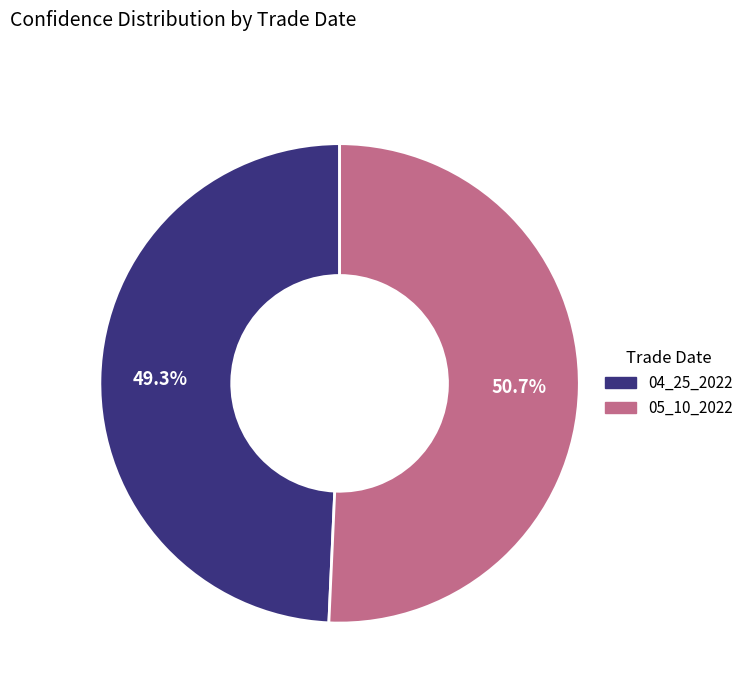

Do 05_10_2022 and 04_25_2022 together represent more than half of the pie?

Yes